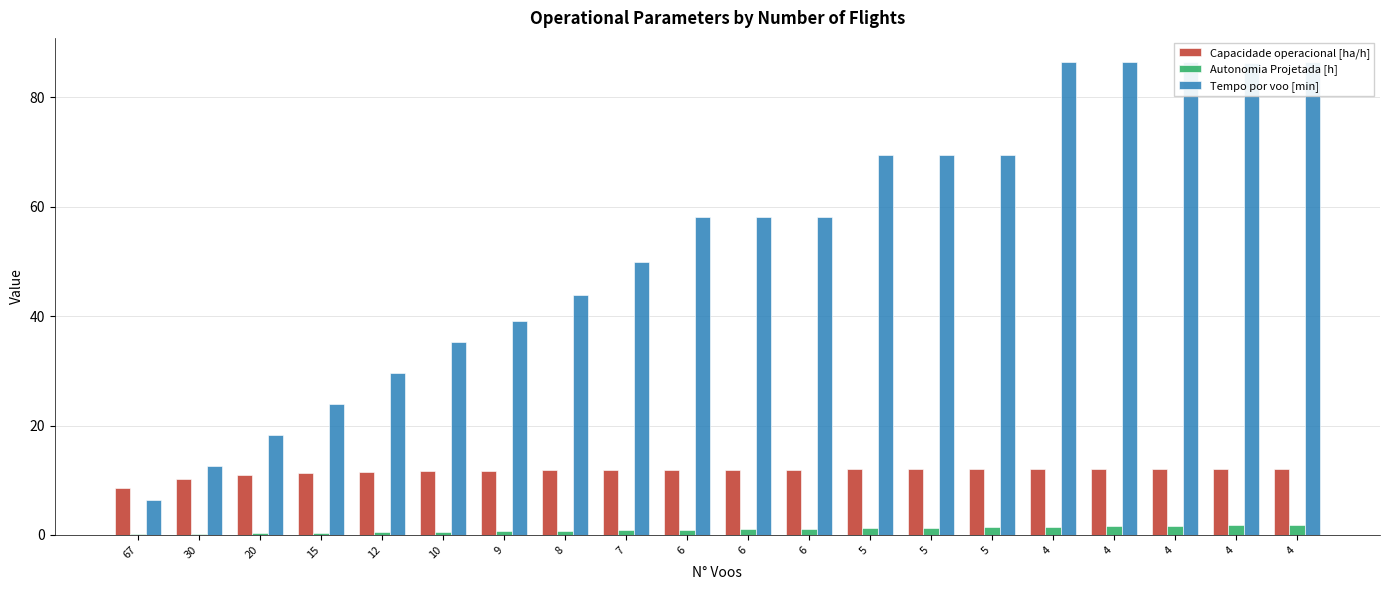

What are all the series names shown in the legend?

Capacidade operacional [ha/h], Autonomia Projetada [h], Tempo por voo [min]